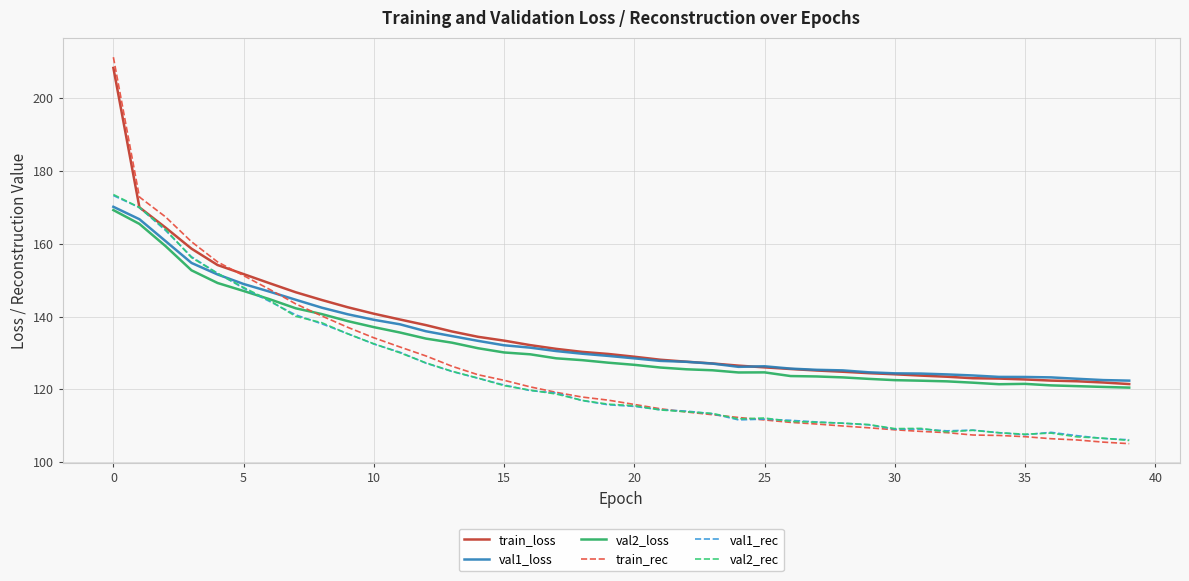

What is the maximum value shown in the chart?

211.3